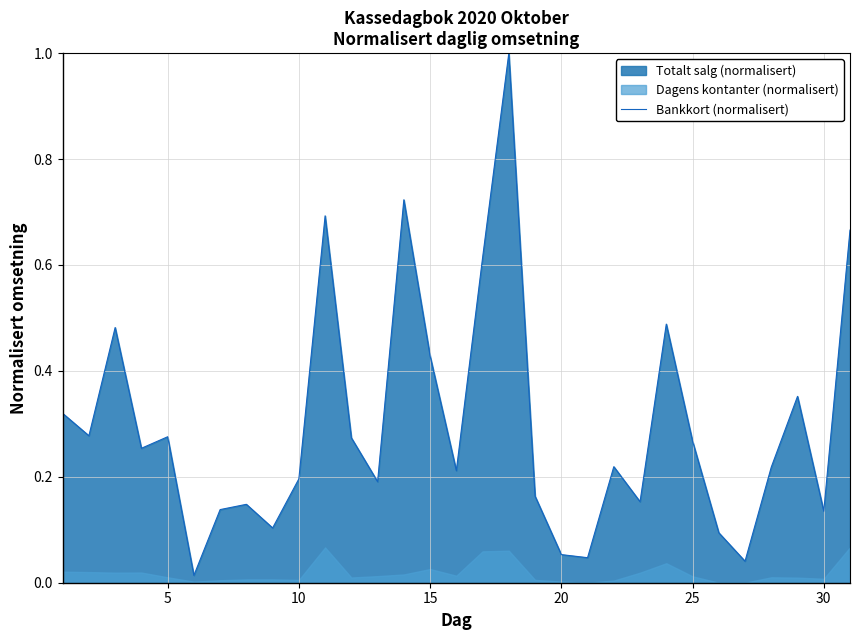

What is the average value?

0.3